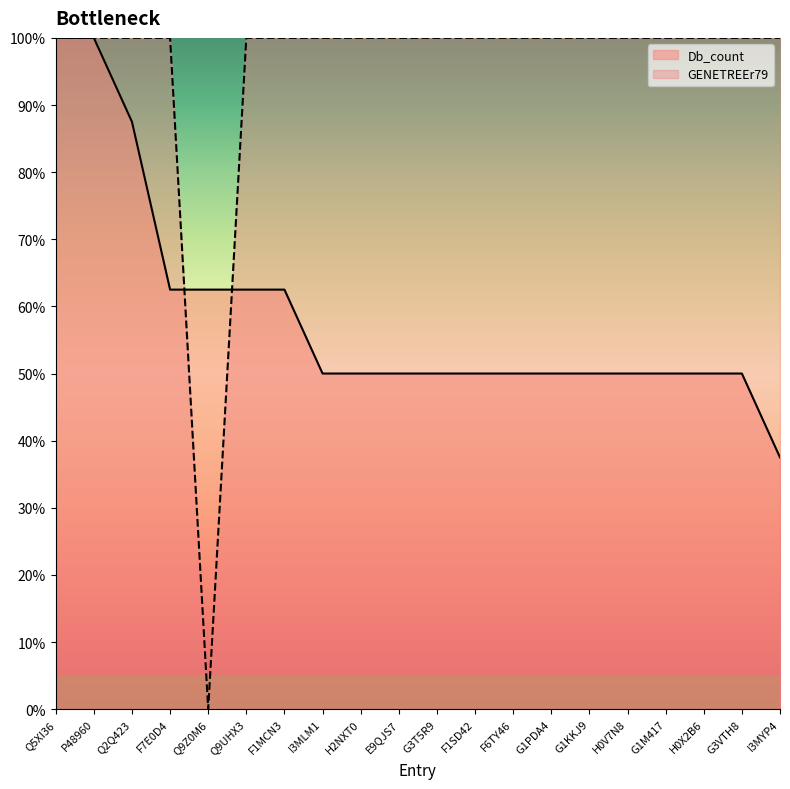

What is the value of the Db_count point at the 10th from the left?

50.0